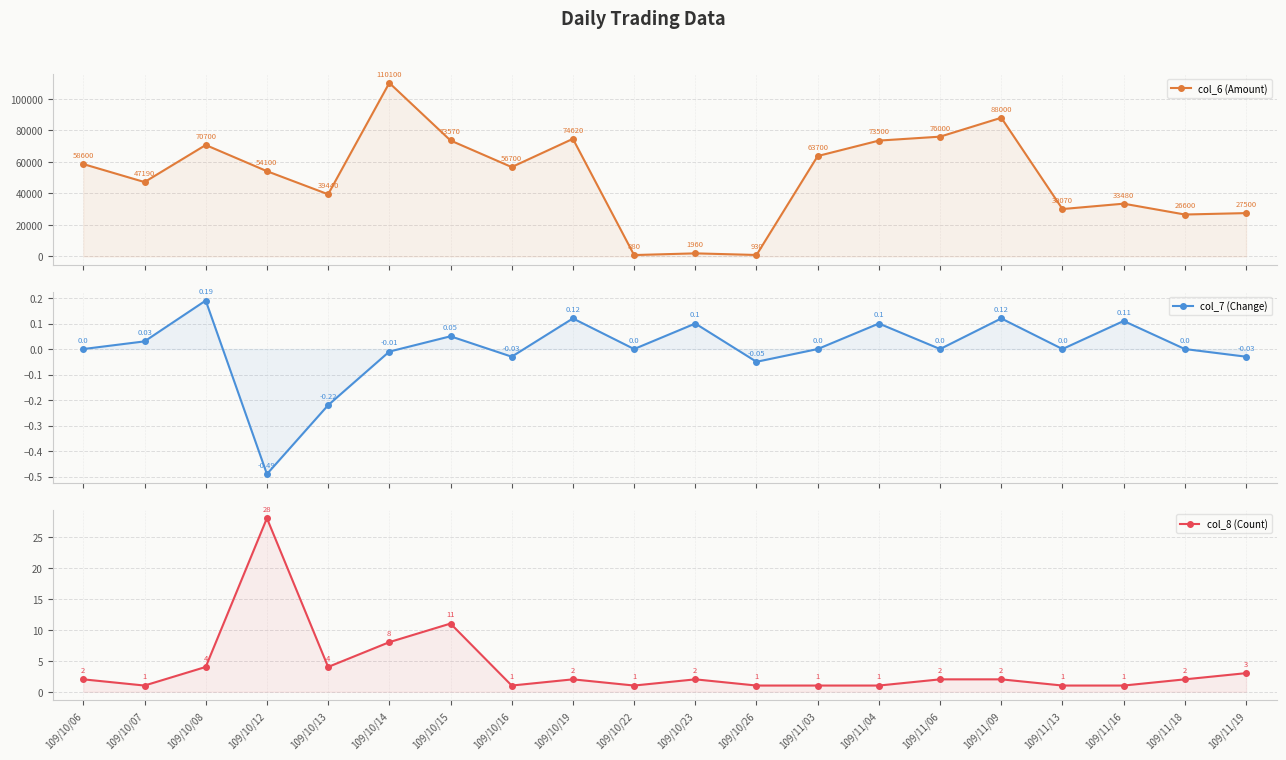

Which category has the highest value in the col_7 (Change) series?

109/10/08